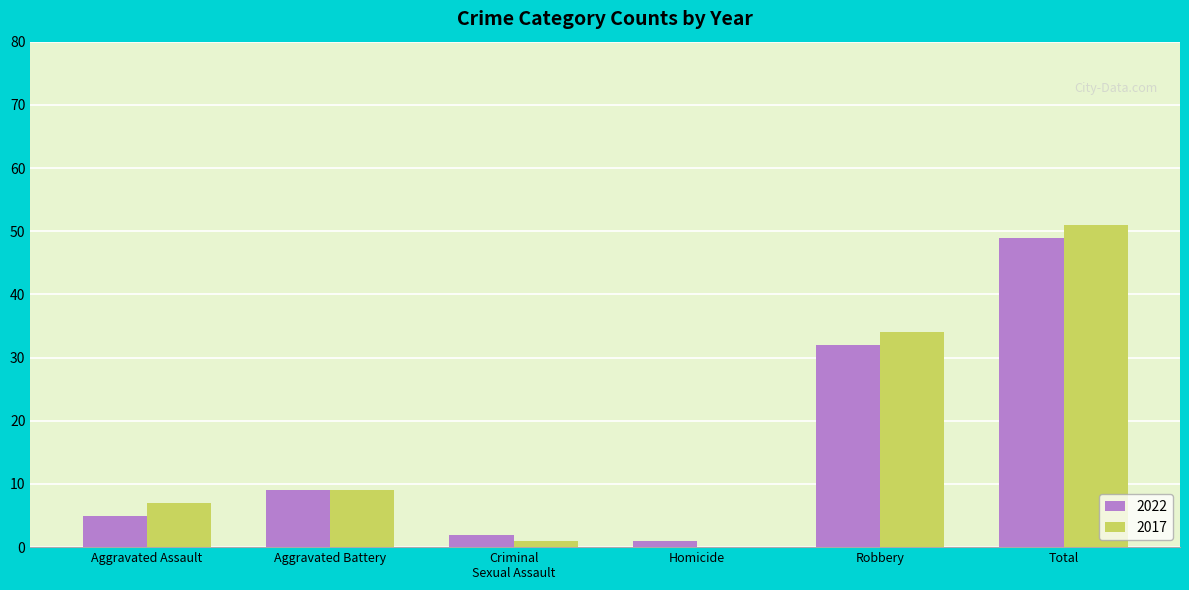

What is the sum of the 2017 values at Homicide and Aggravated Battery?

9